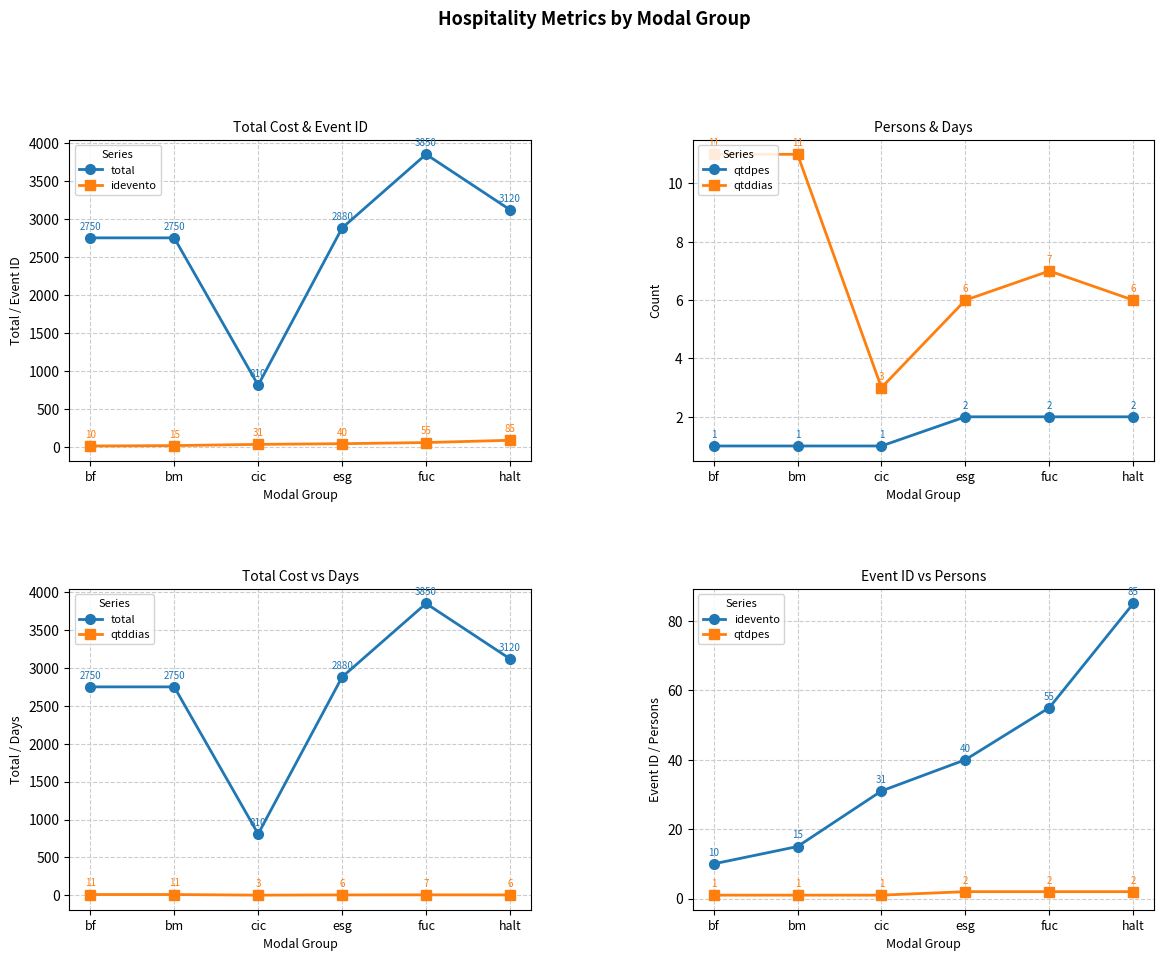

Read the idevento value at bf.

10